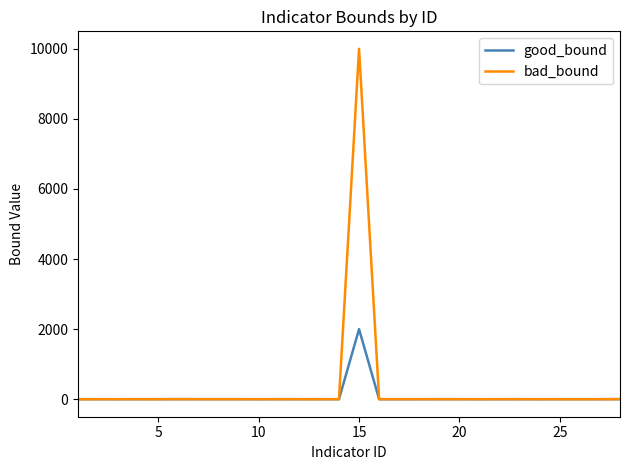

What is the greatest value displayed?

10000.0